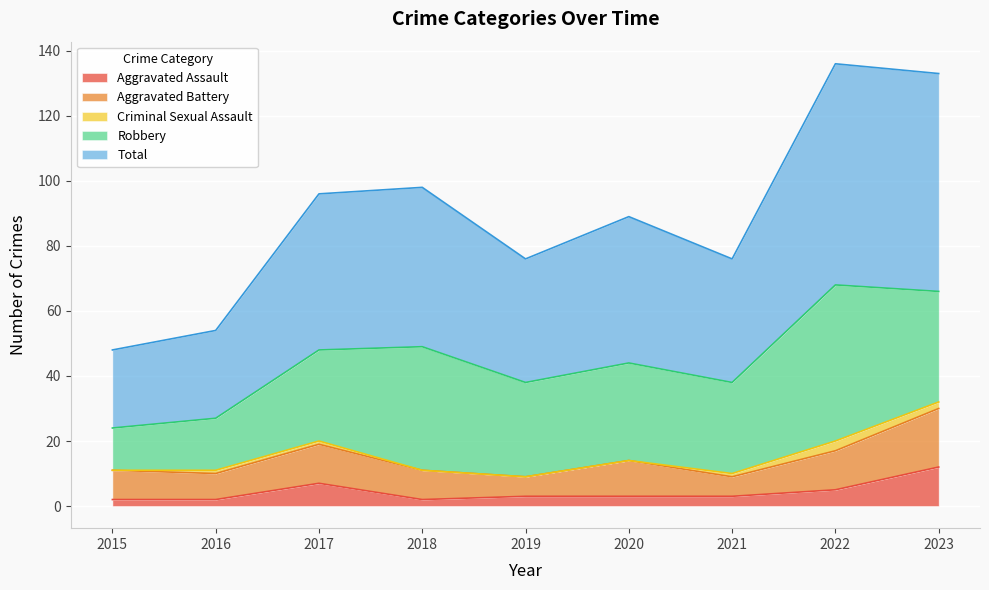

What is the average value of the Total series?

45